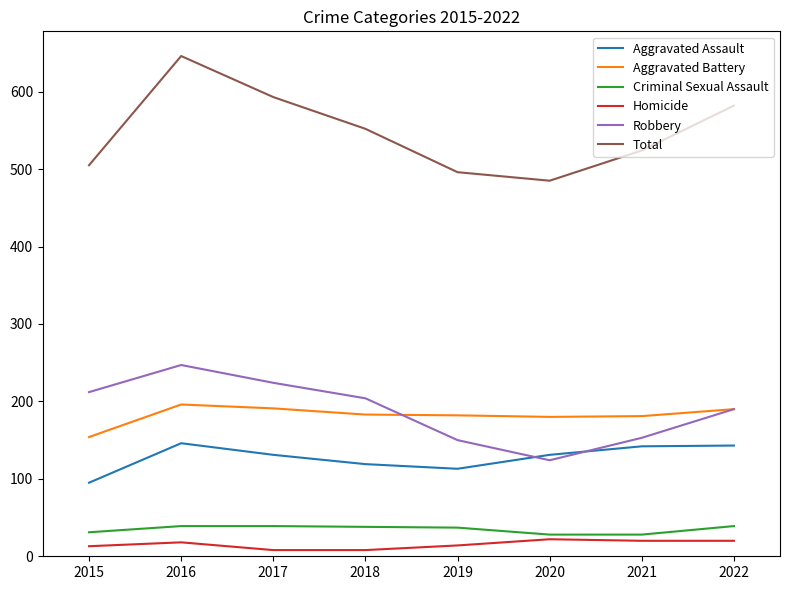

What are all the series names shown in the legend?

Aggravated Assault, Aggravated Battery, Criminal Sexual Assault, Homicide, Robbery, Total